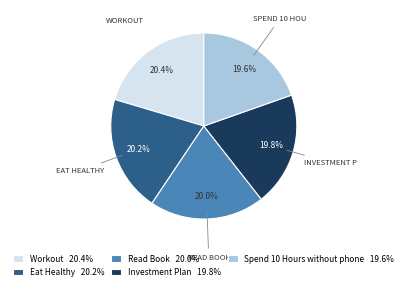

Does any single category account for the majority?

No